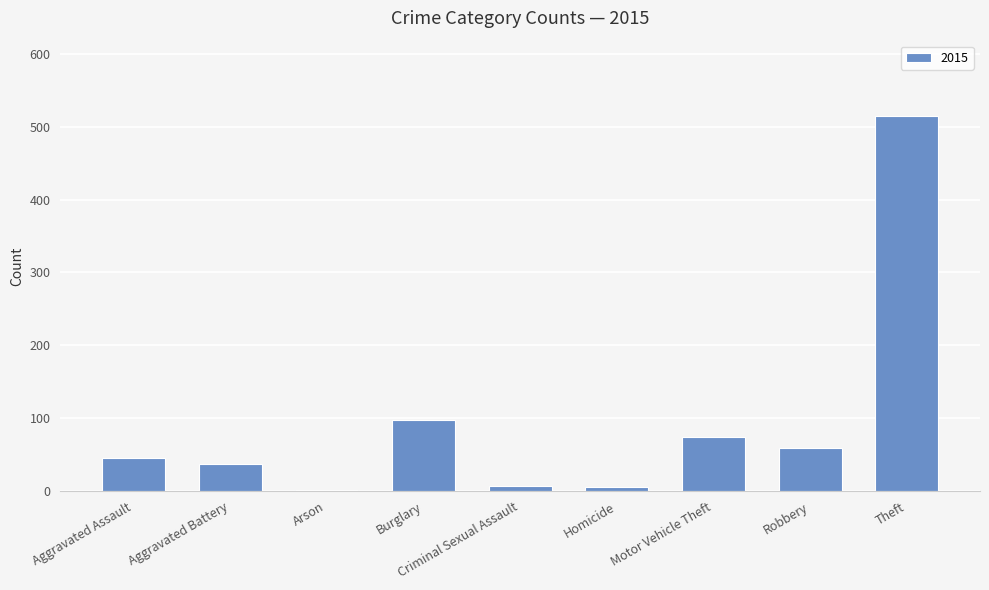

Count the number of data series in this chart.

1